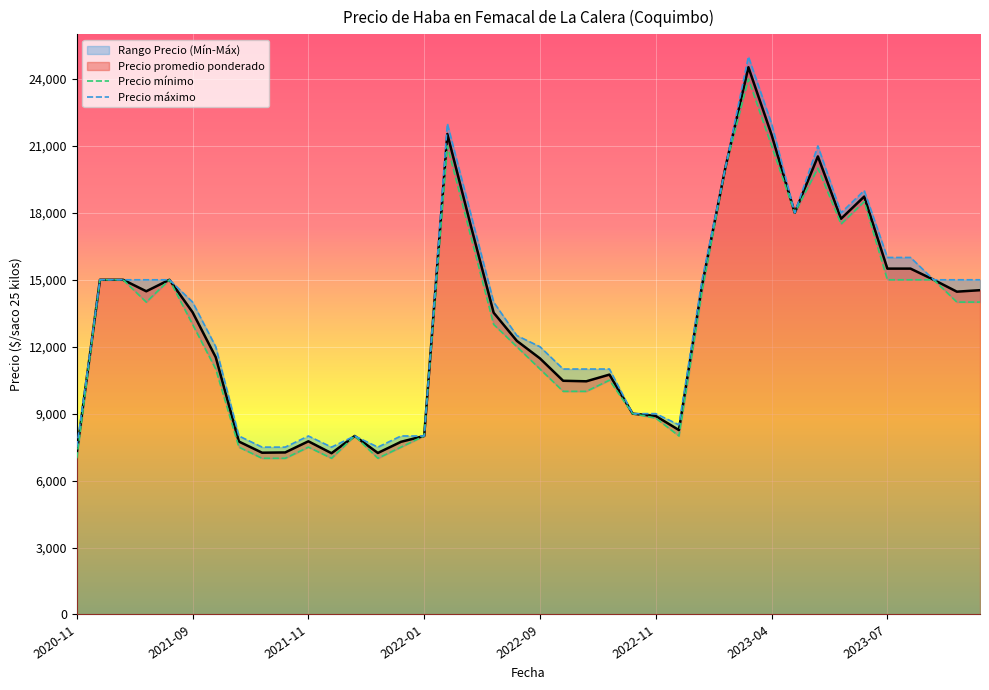

What is the difference between the Precio maximo values at 2021-12-28 and 2020-11-25?

500